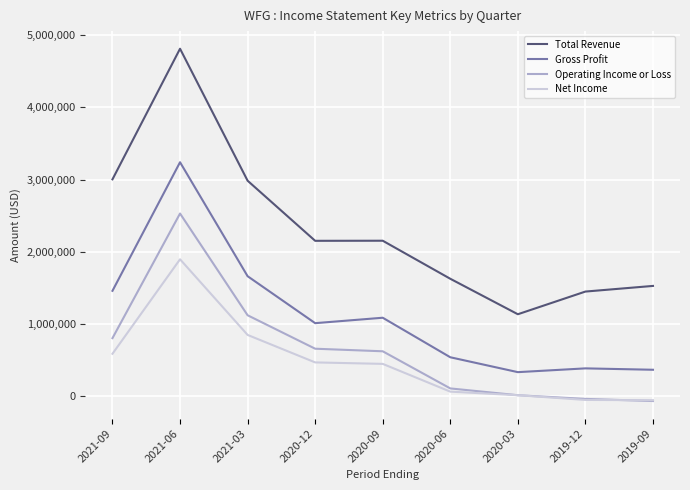

Which series has the largest range (max minus min)?

Total Revenue